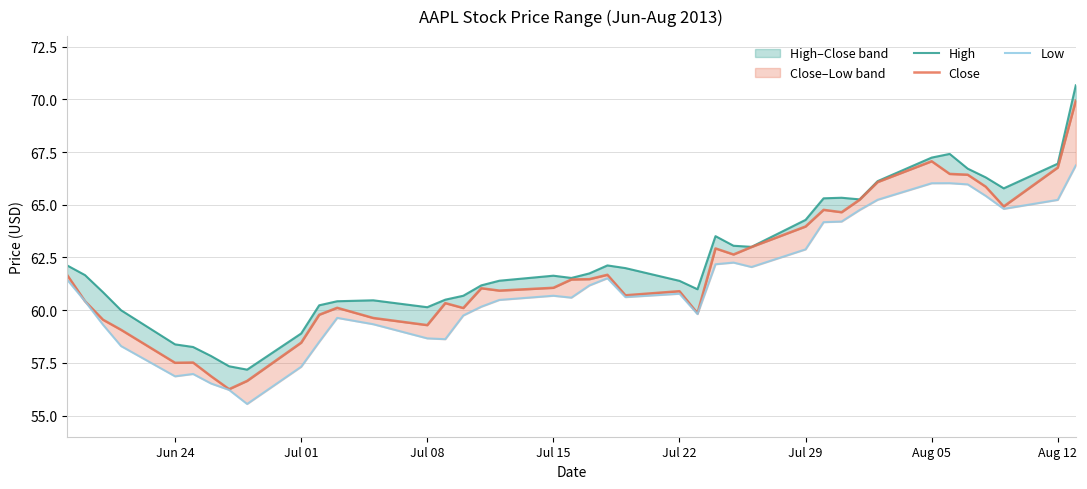

What are all the series names shown in the legend?

High, Close, Low